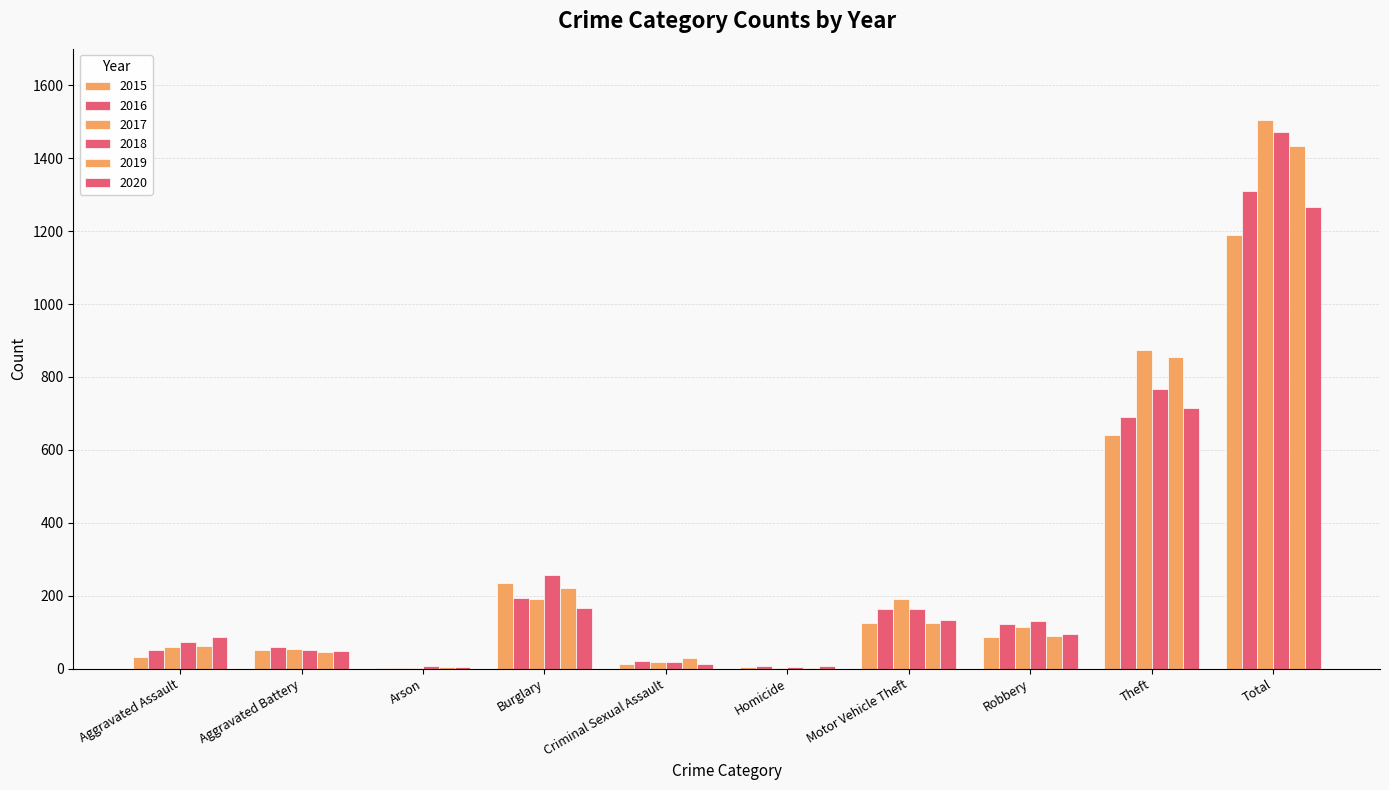

At which category is the sum across all series the highest?

Total